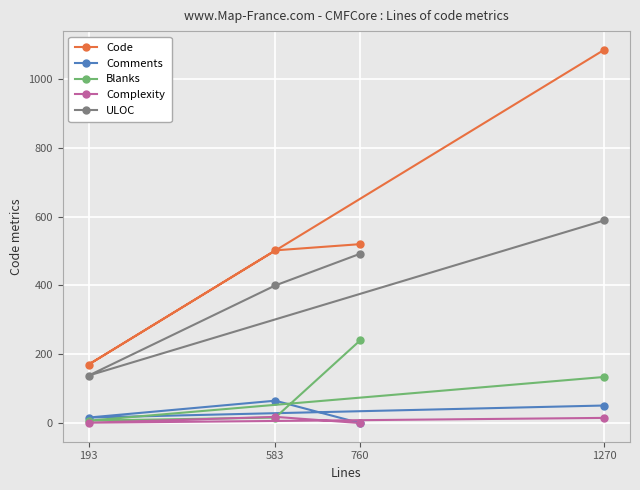

At which label is Code closest to 627?

760